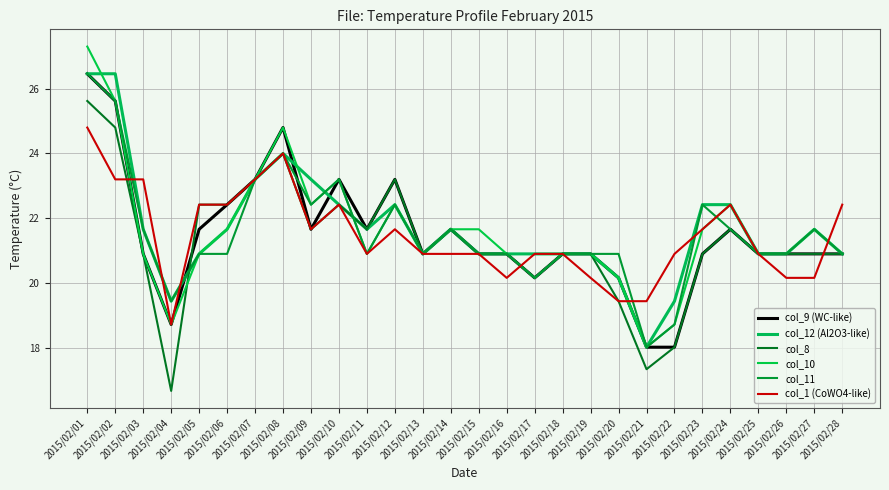

Between which two adjacent categories do col_10 and col_1 (CoWO4-like) first intersect?

2015/02/02 and 2015/02/03